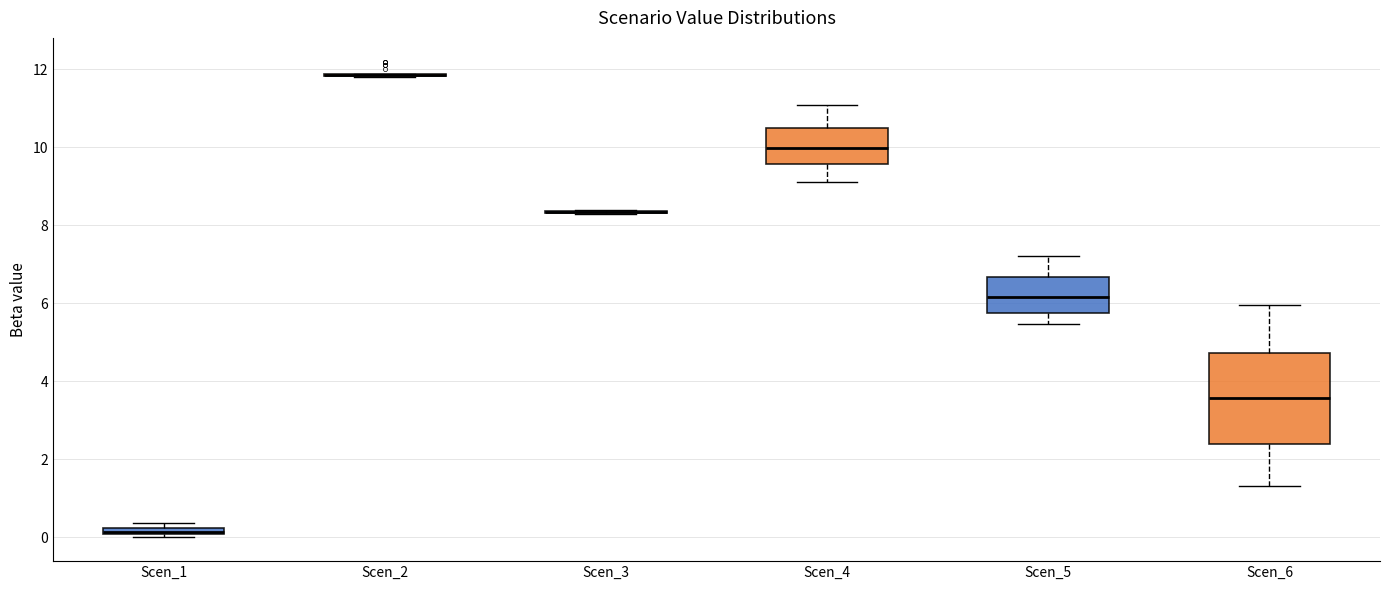

Where is the upper edge of the box for Scen_1 on the y-axis? The values are not printed on the chart, so give them approximately, as read against the axis.

0.2